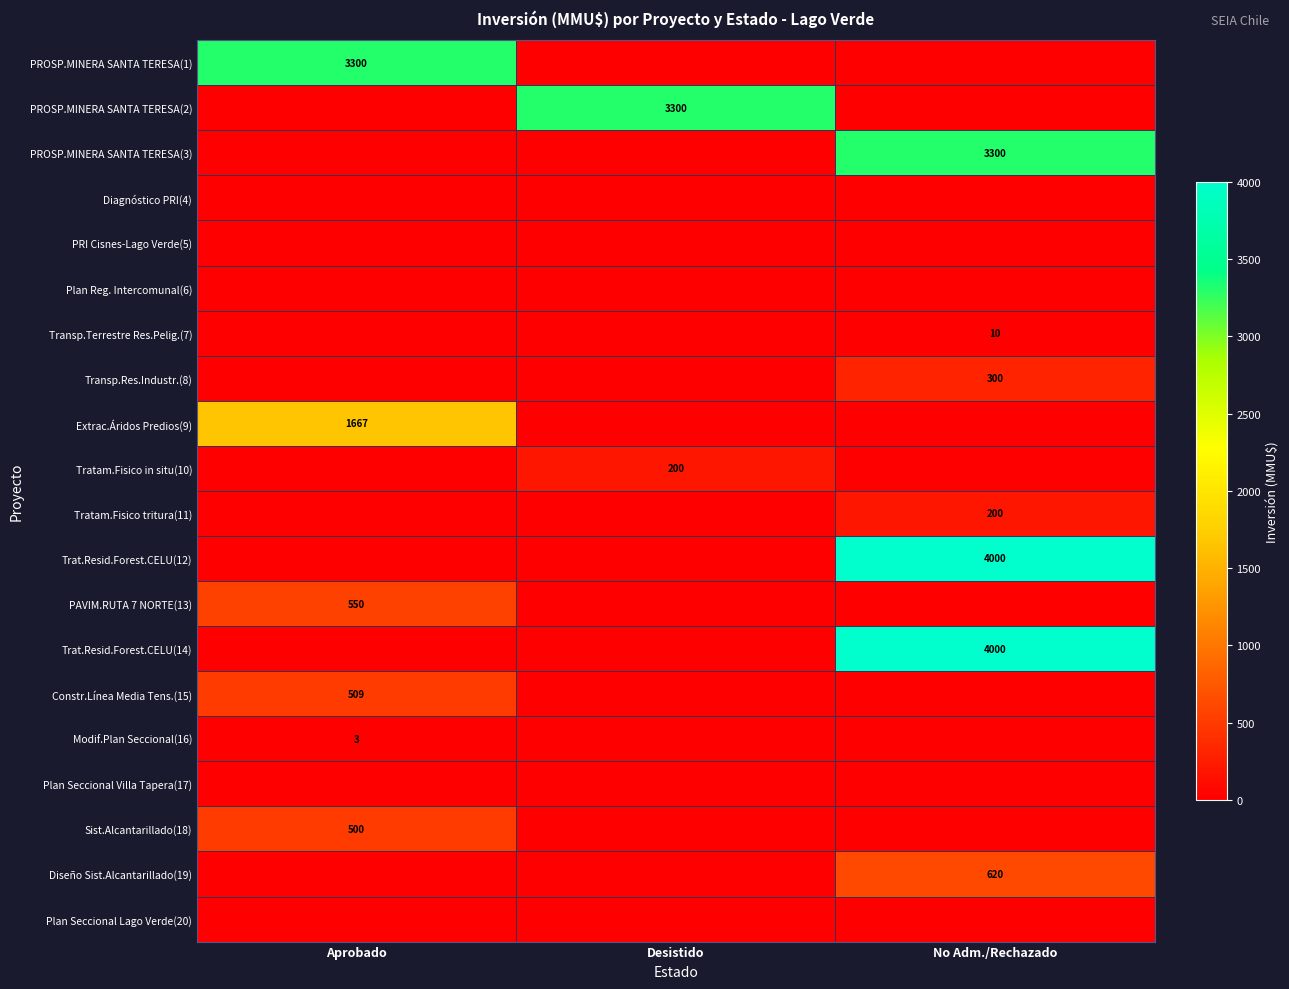

The Tratam.Fisico in situ(10) series shows 268 at Desistido. True or false?

False